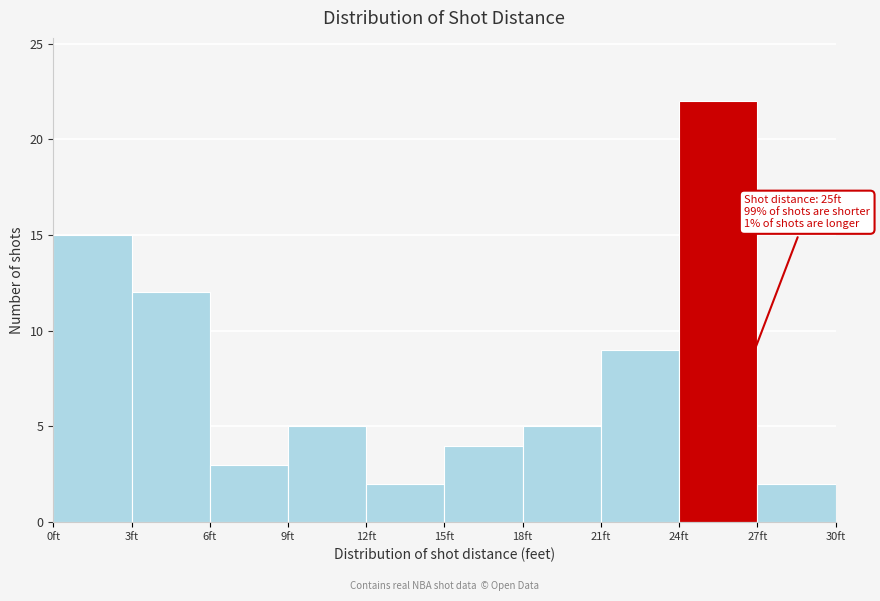

Which range on the x-axis has the tallest bar?

24 to 27